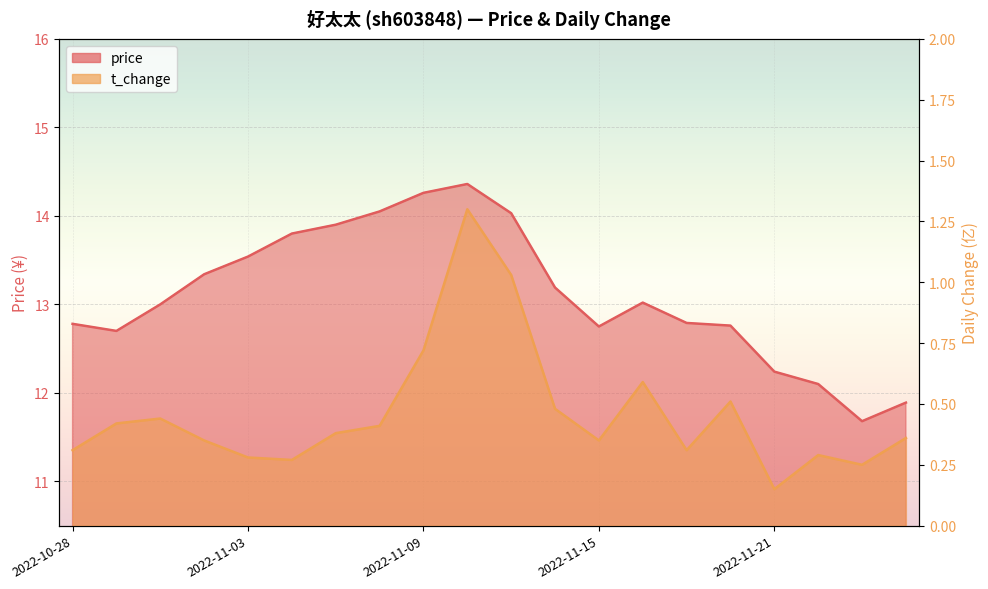

True or false: price and t_change cross at least once.

False